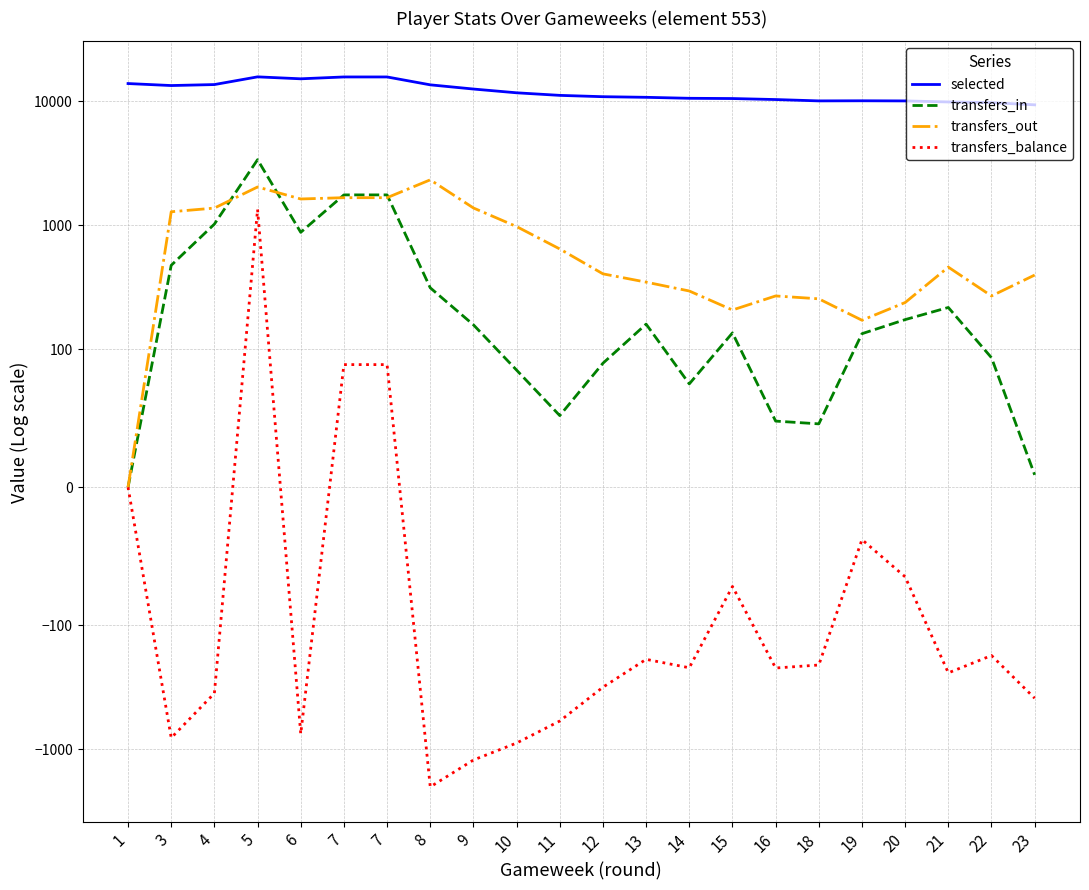

What is the average value of the transfers_balance series?

-330